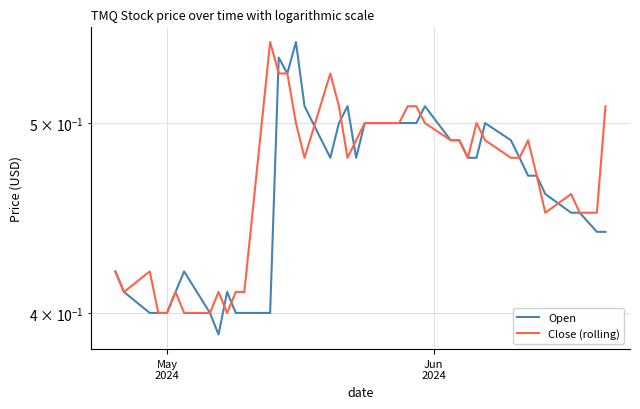

Rank the series by their average value, from highest to lowest.

Close (rolling), Open